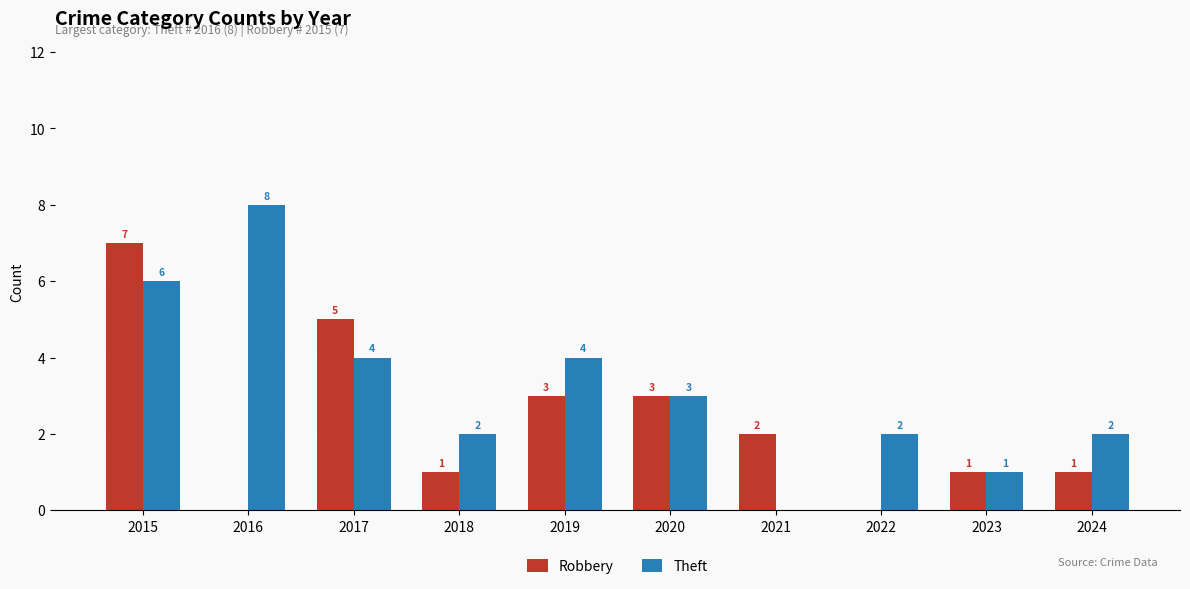

How many categories are shown in the chart?

10